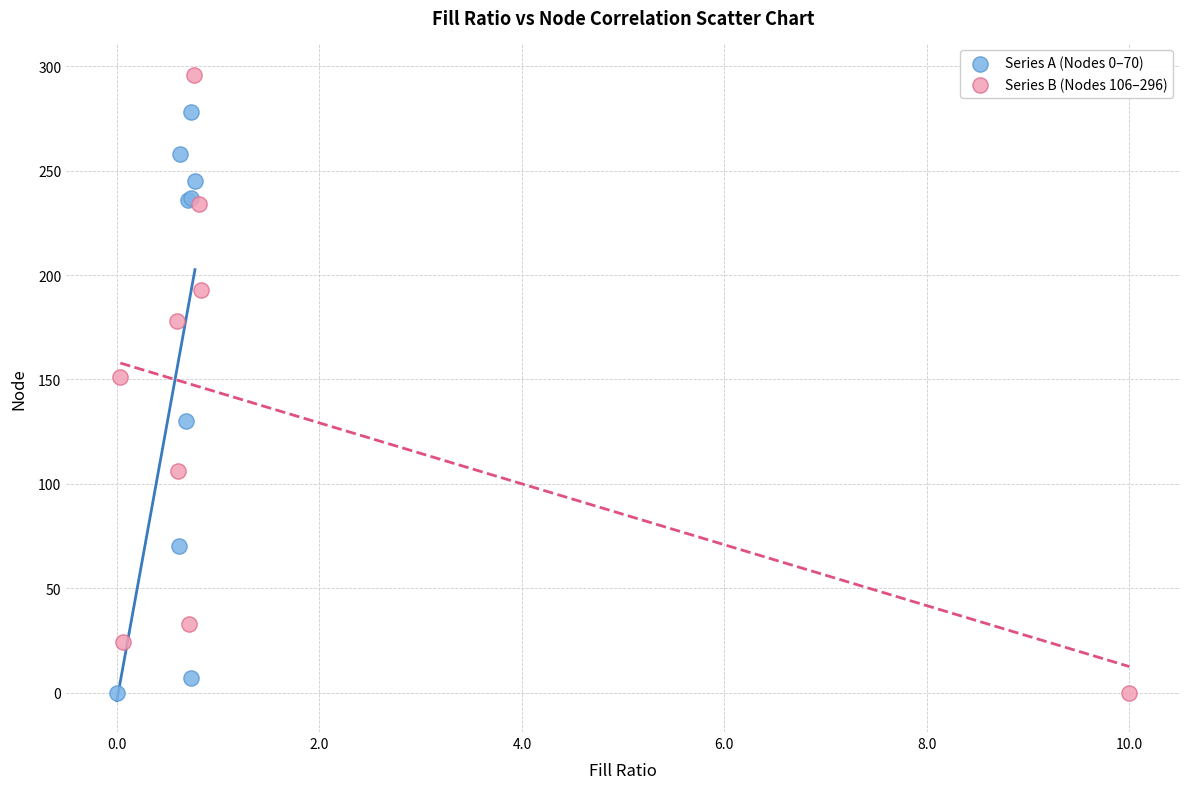

What are all the series names shown in the legend?

Series A (Nodes 0–70), Series B (Nodes 106–296)